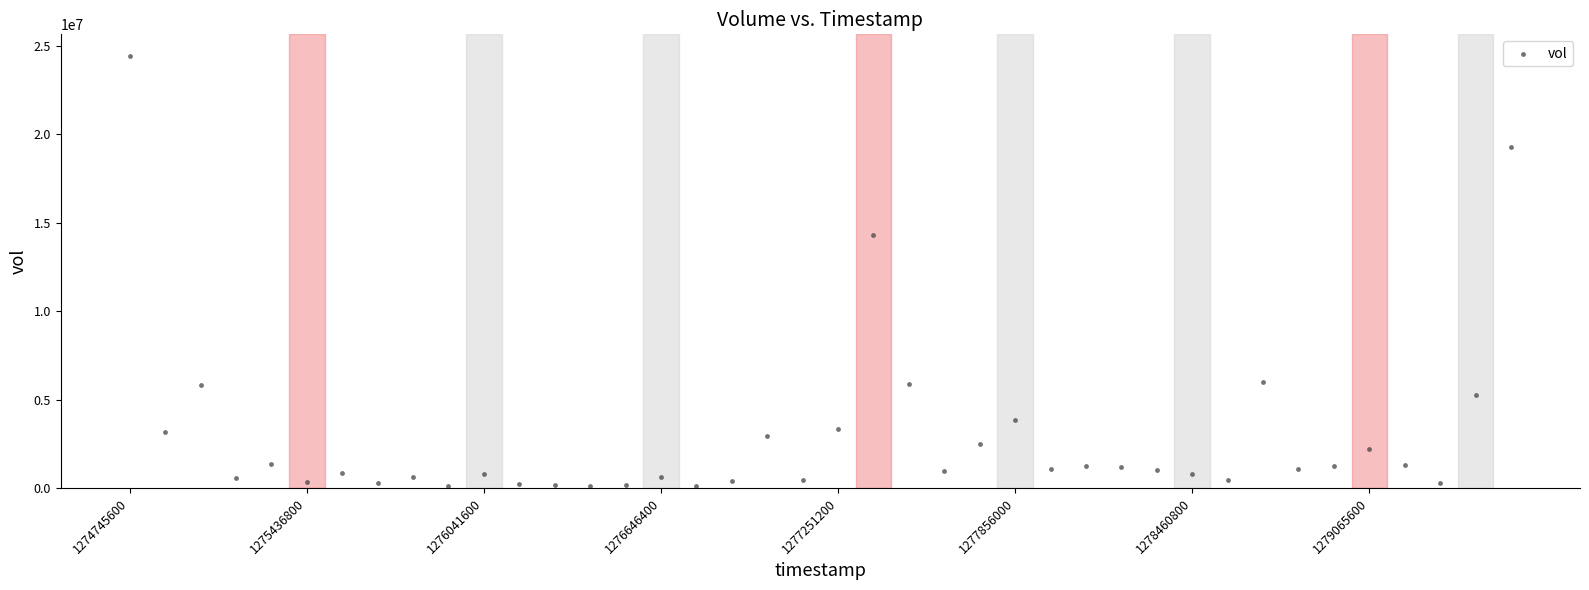

What is the range of Y values (max minus min)?

24335883